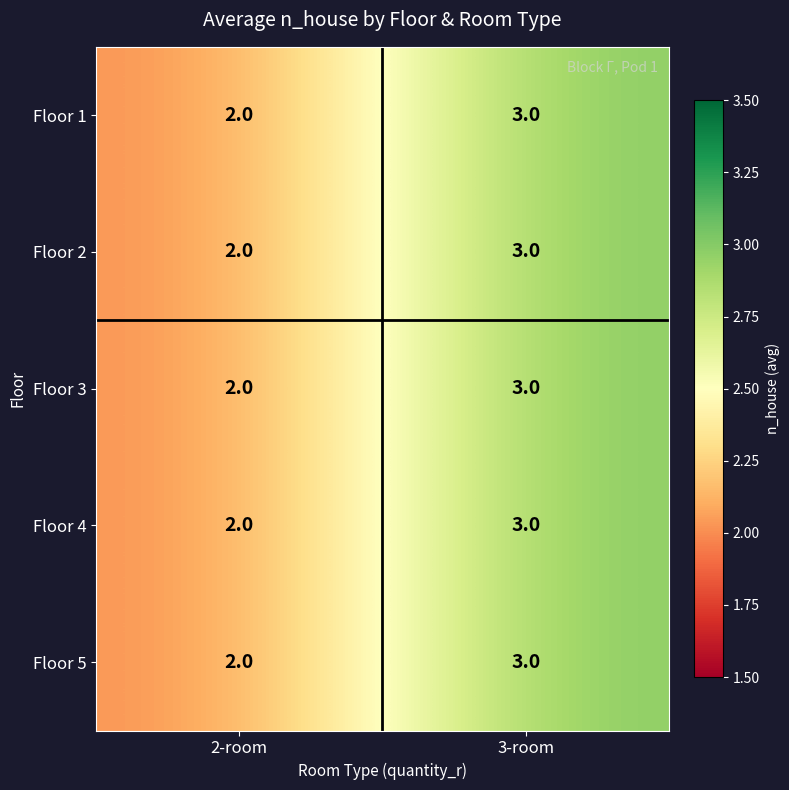

List the labels in order of Floor 5 value, smallest first.

2-room, 3-room